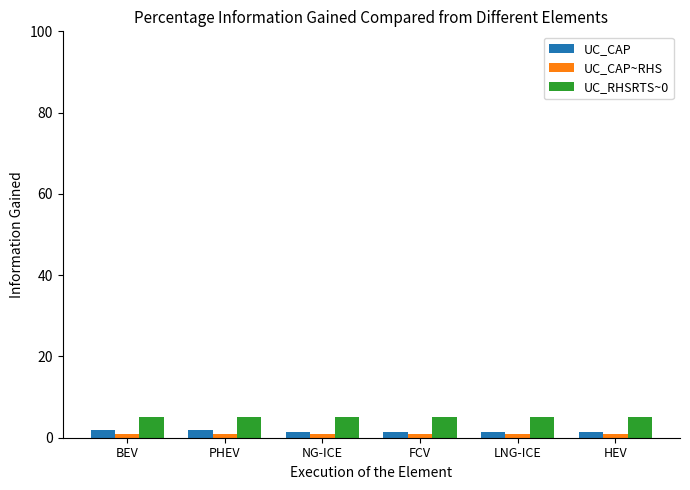

What is the average value of the UC_RHSRTS~0 series?

5.0